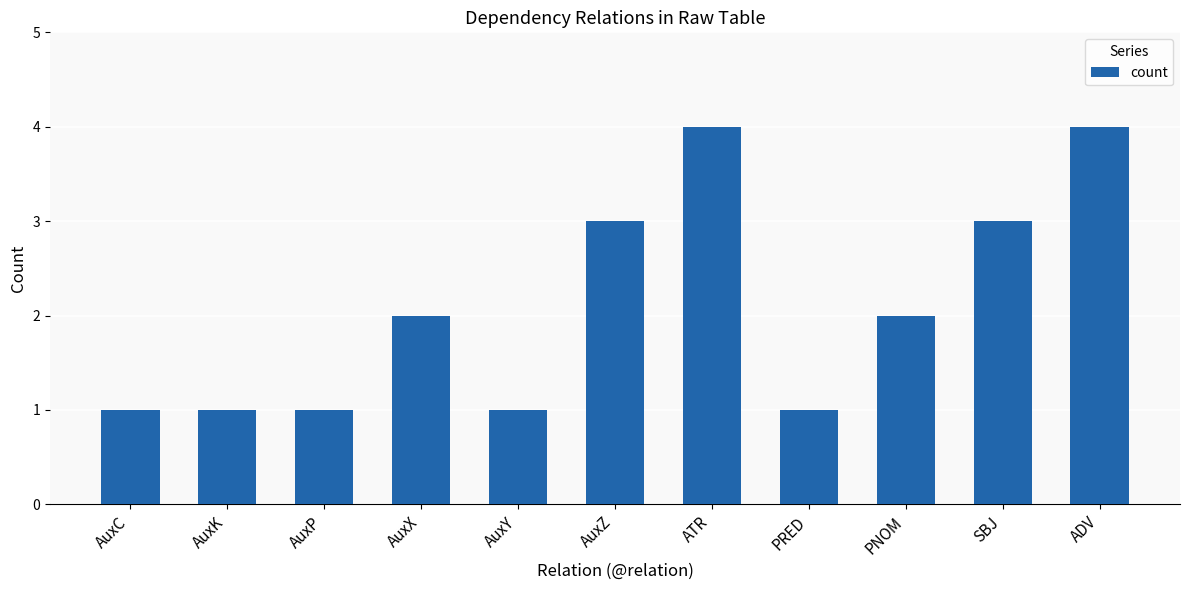

Reading left to right, what are all the values shown in this chart?

1	1	1	2	1	3	4	1	2	3	4